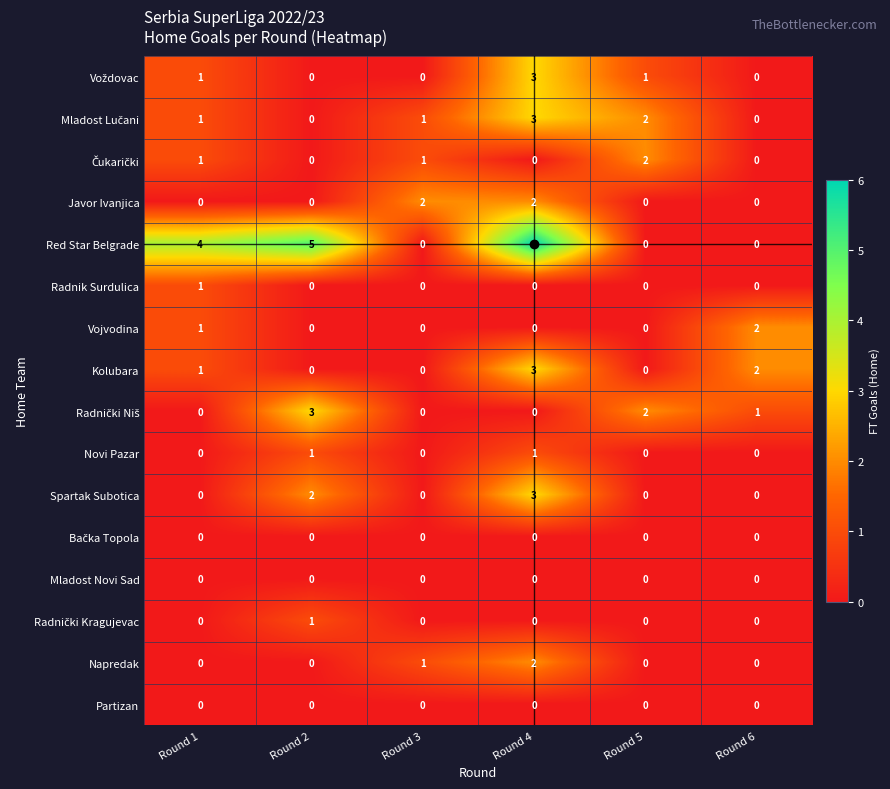

What is the total value across all series at Round 4?

23